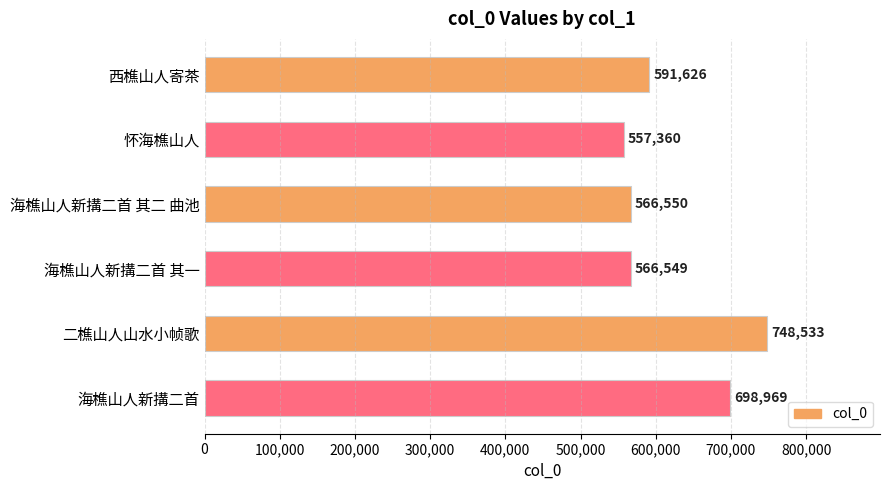

Reading top to bottom, what are all the values shown in this chart?

591626	557360	566550	566549	748533	698969